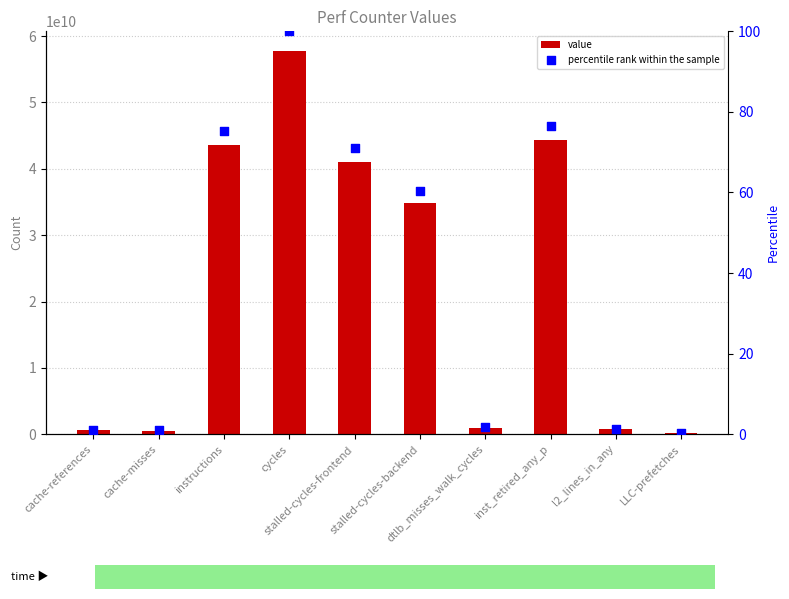

What is the total value across all series at cycles?

57823183022.0